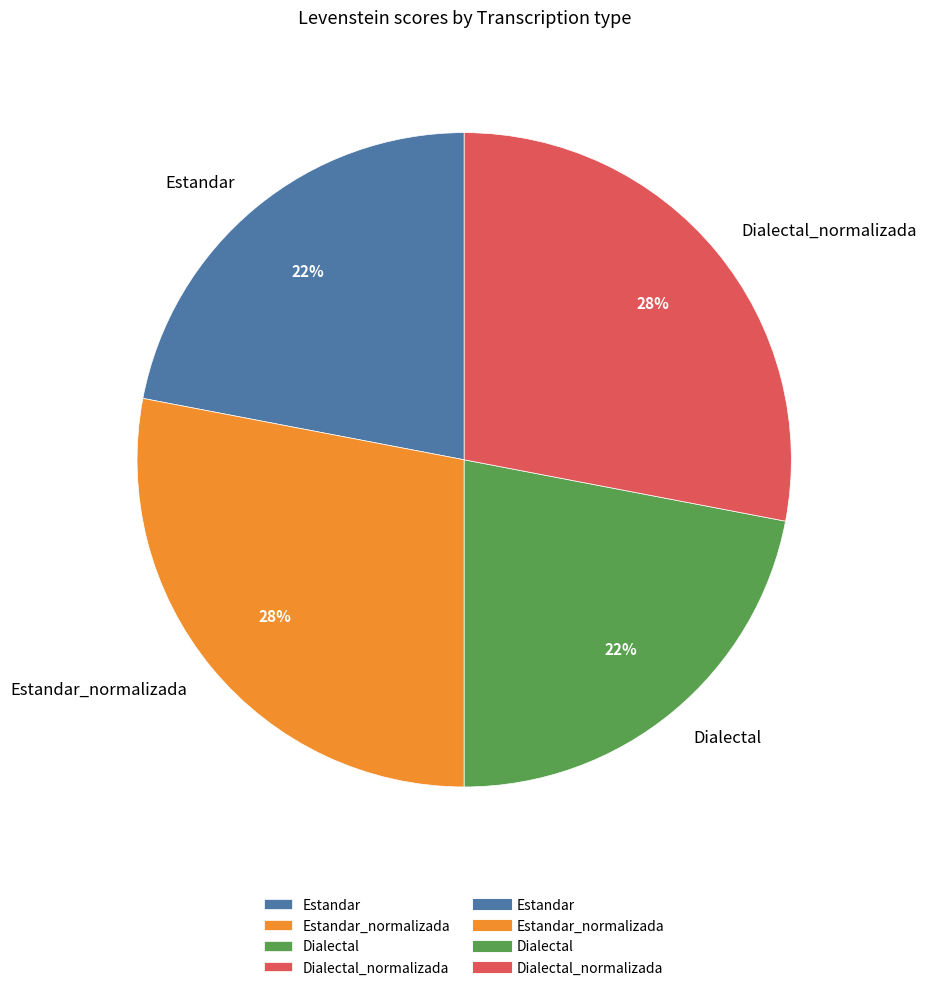

To the nearest percent, what is the combined percentage of Estandar and Estandar_normalizada?

50%